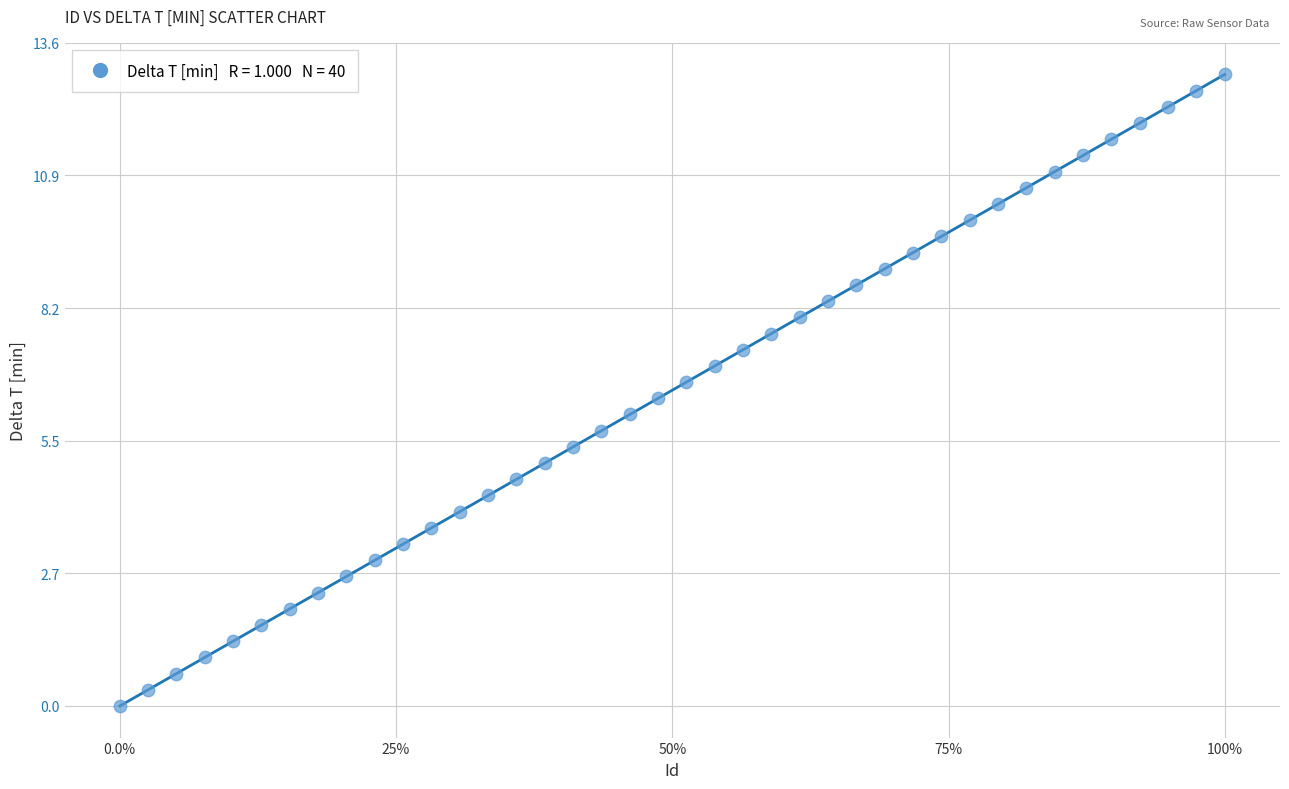

What is the range of Y values (max minus min)?

13.0